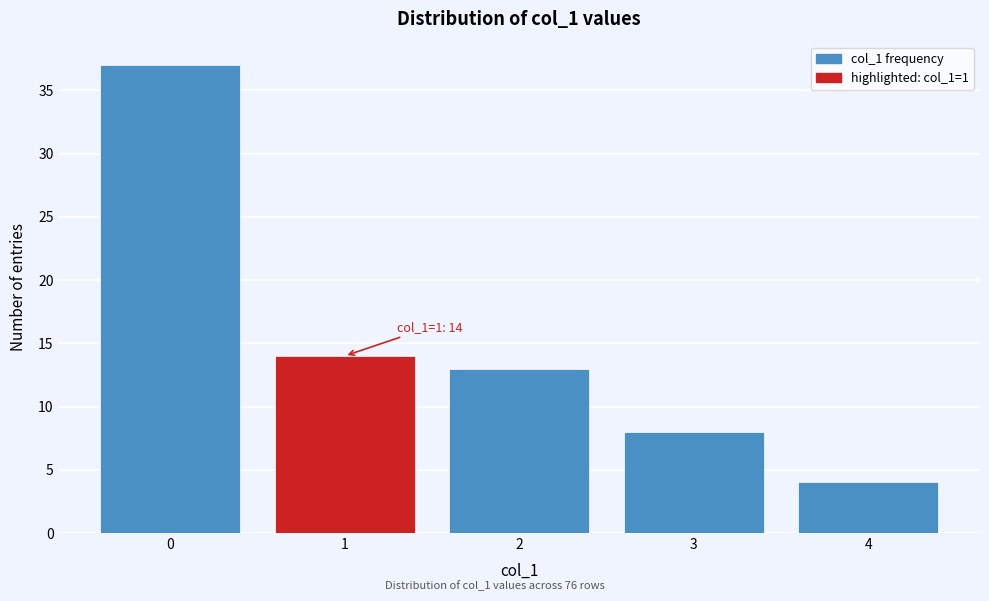

Reading left to right, transcribe all the data shown in this chart.

37	14	13	8	4